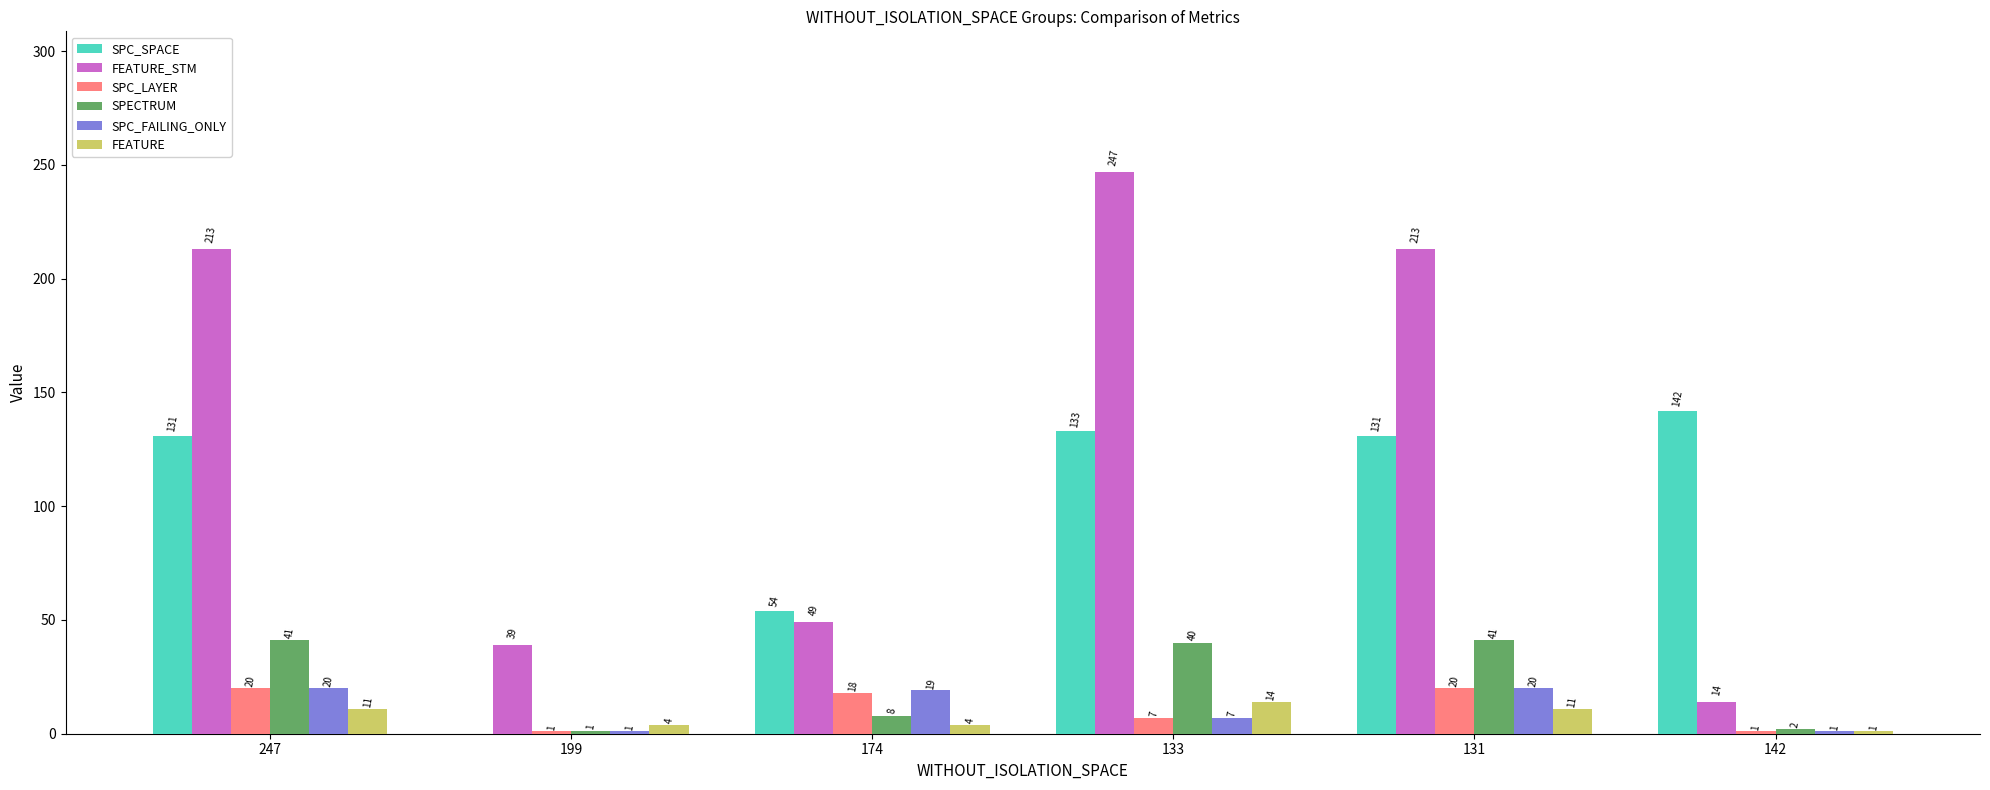

What is the average value of the SPECTRUM series?

22